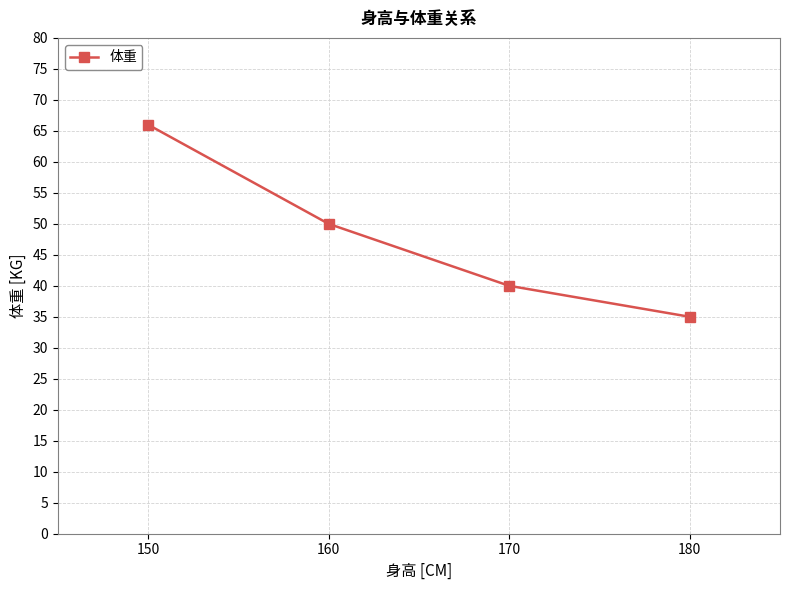

Is this an area chart (filled region under the line)?

No